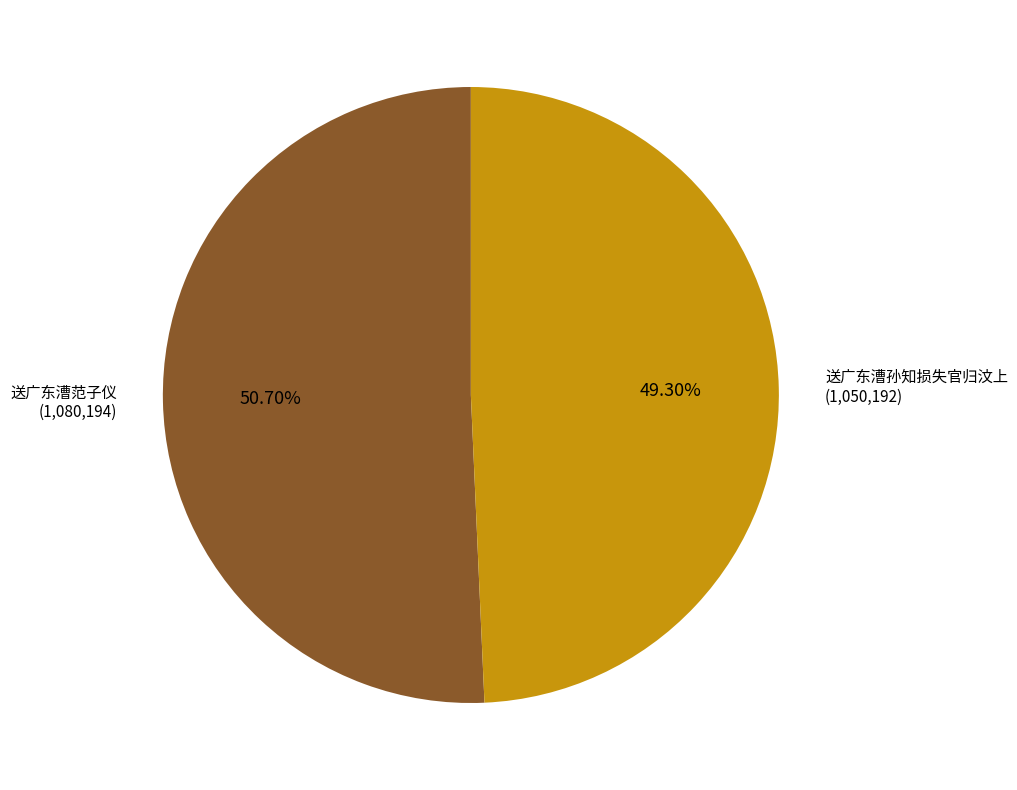

To the nearest percent, what is the average slice percentage?

50%